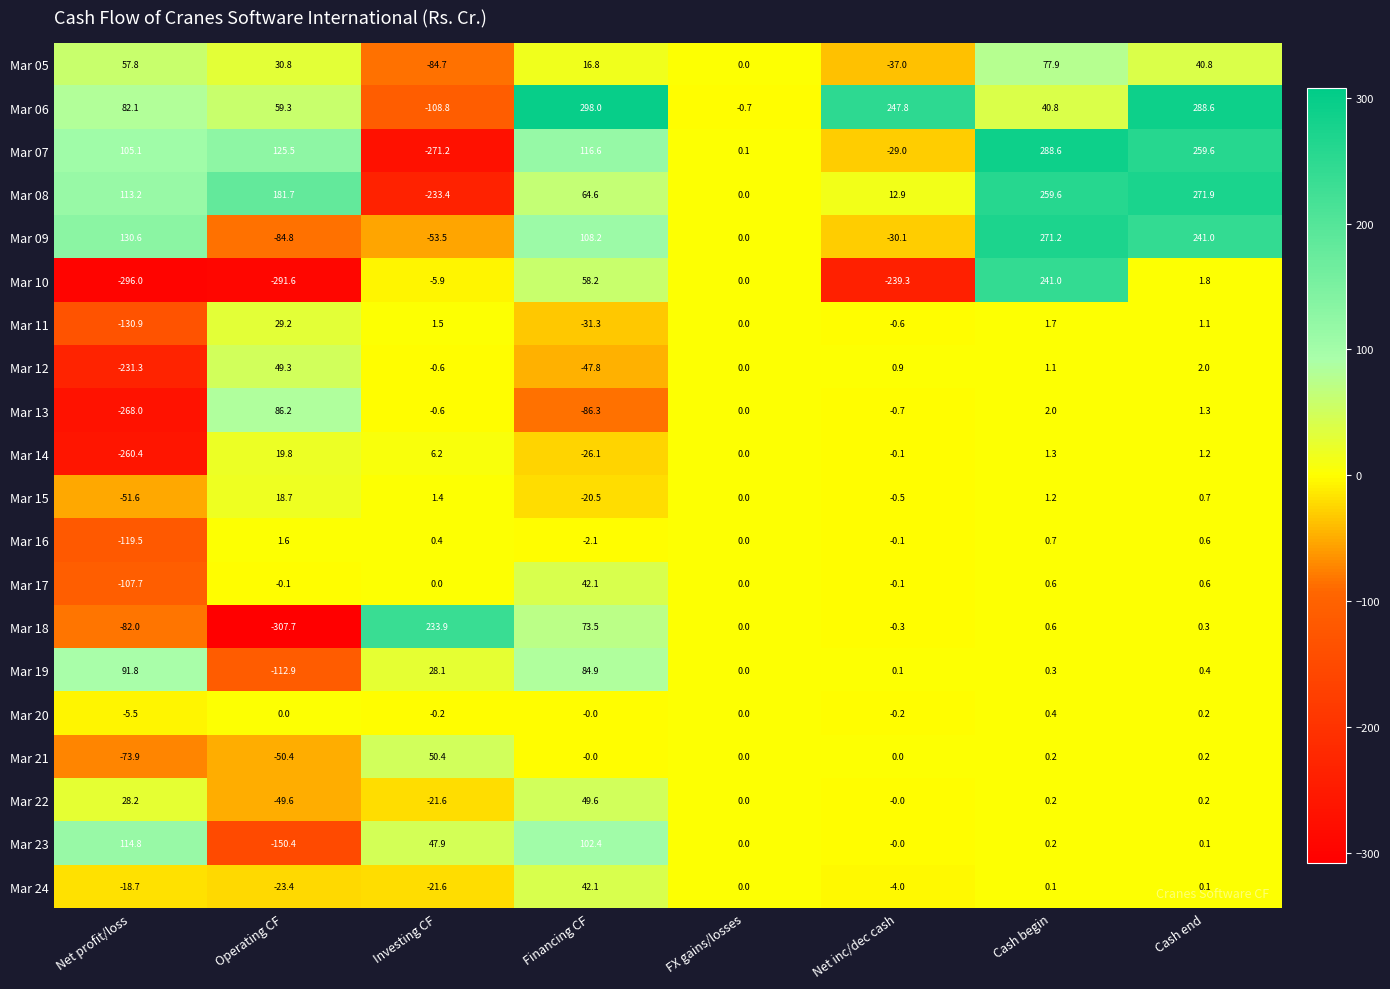

At how many categories does at least one series exceed 212?

5